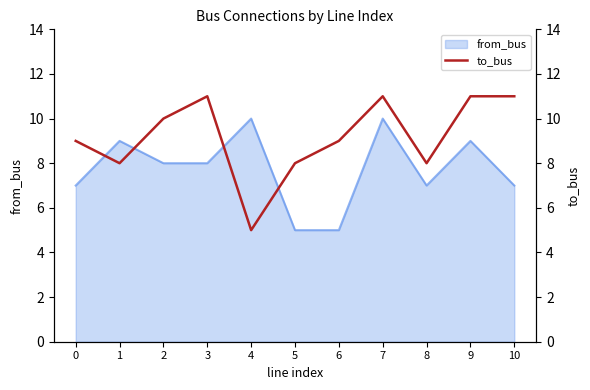

Is it true that the value at 7 is 2?

False